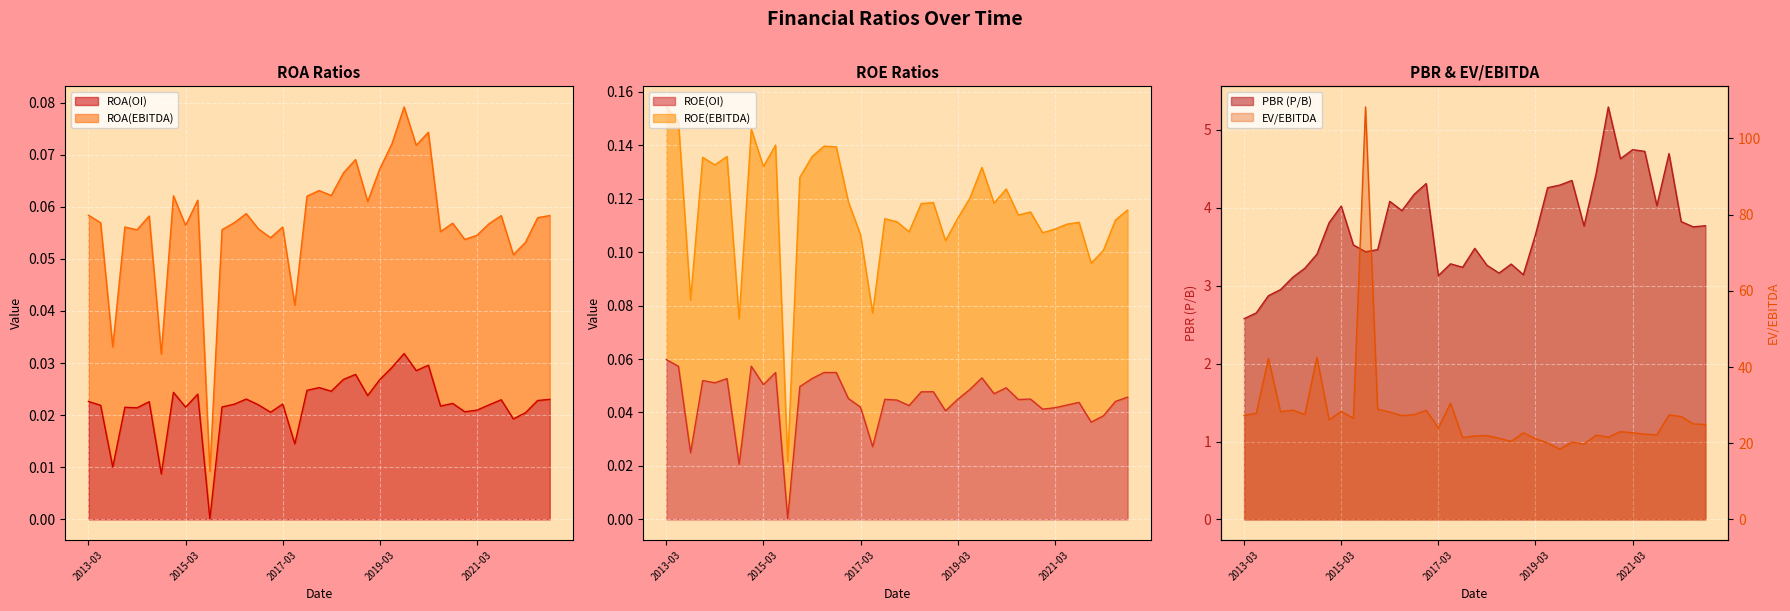

What position from the right is 2021-03?

7